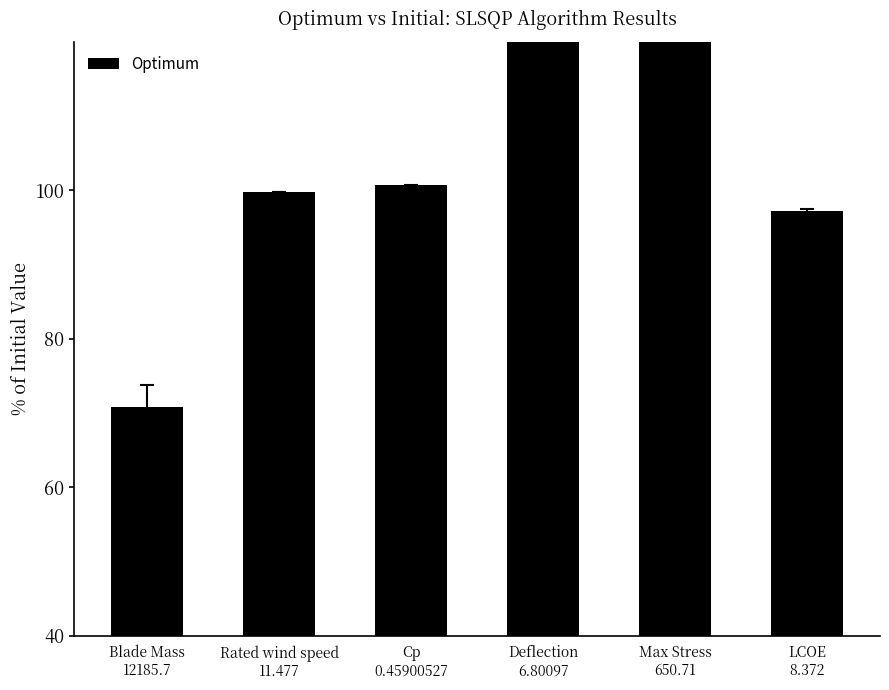

What is the difference between the maximum and minimum values?

99.7